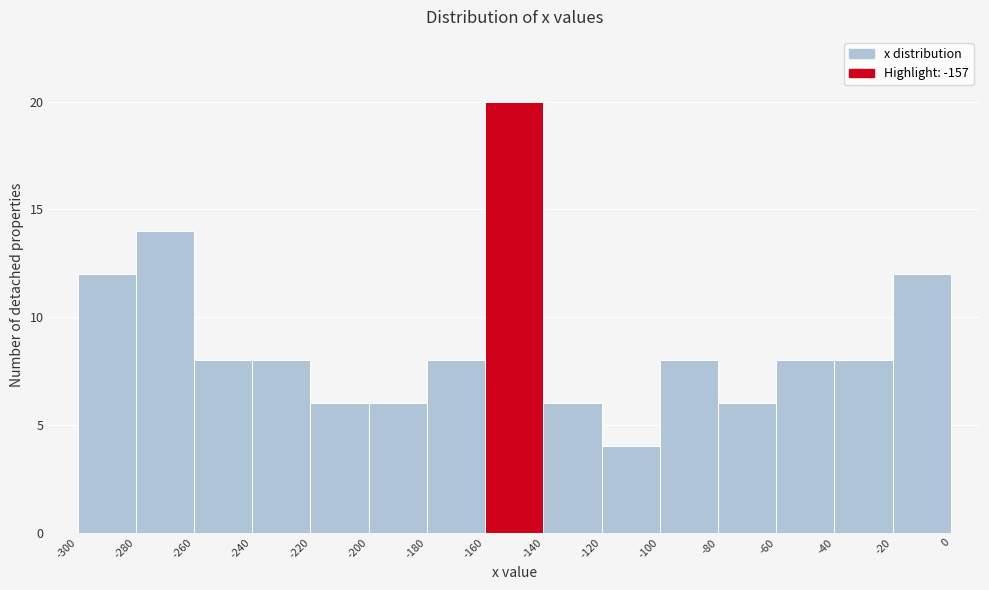

Reading left to right, transcribe this chart: for each bar, give the range it covers on the x-axis and its height. The values are not printed on the chart, so give them approximately, as read against the axis.

-300 to -280: 12
-280 to -260: 14
-260 to -240: 8
-240 to -220: 8
-220 to -200: 6
-200 to -180: 6
-180 to -160: 8
-160 to -140: 20
-140 to -120: 6
-120 to -100: 4
-100 to -80: 8
-80 to -60: 6
-60 to -40: 8
-40 to -20: 8
-20 to 0: 12